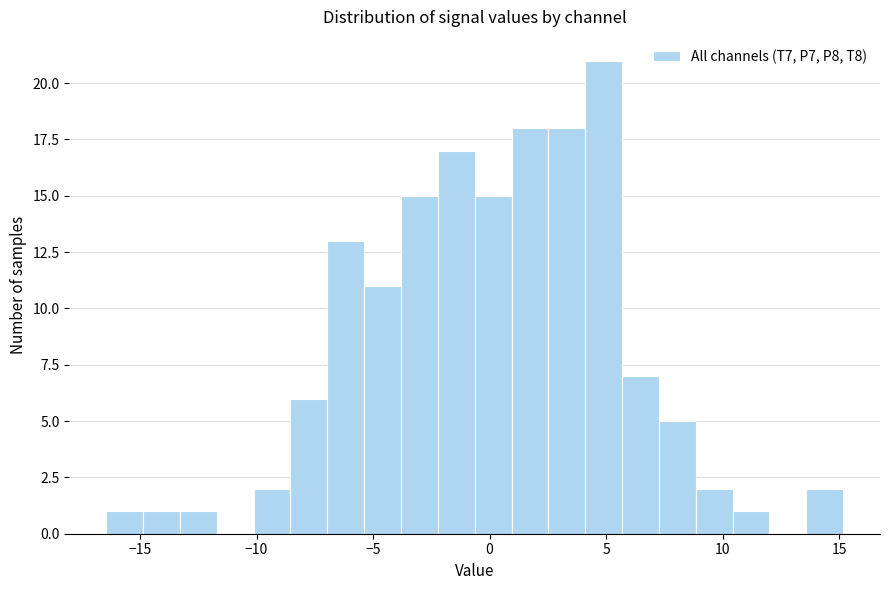

Read against the x-axis, roughly where is the centre of the tallest bar?

5.0